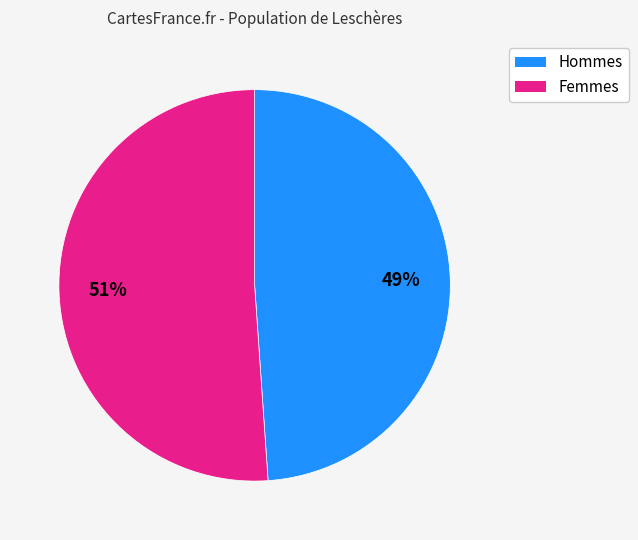

Combined, do Femmes and Hommes account for over 50%?

Yes